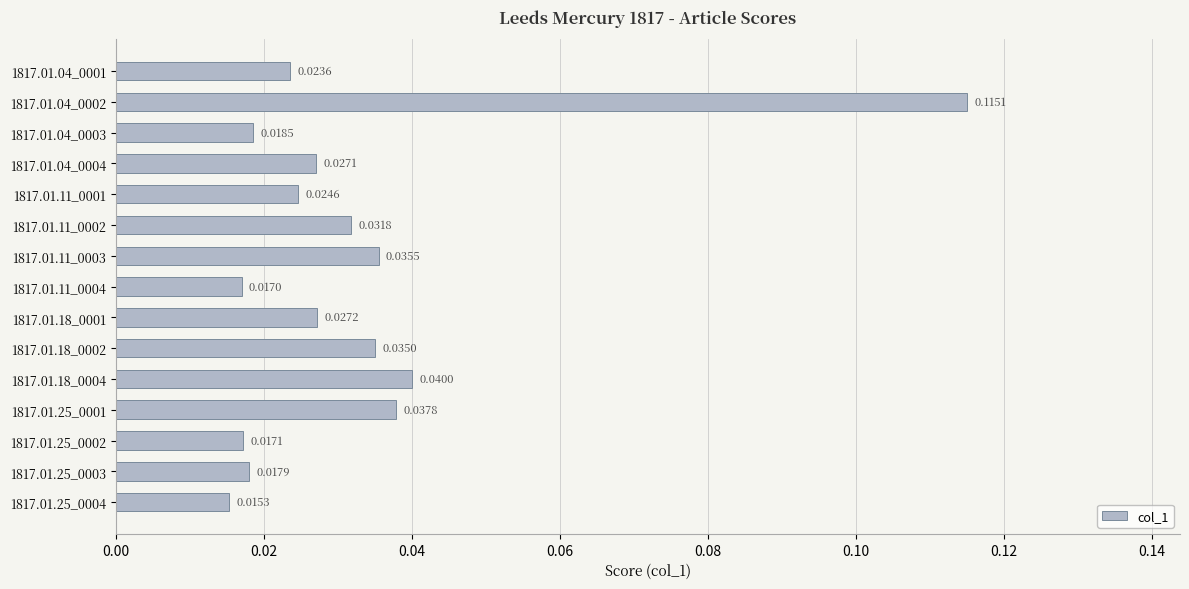

Are the bars horizontal?

Yes